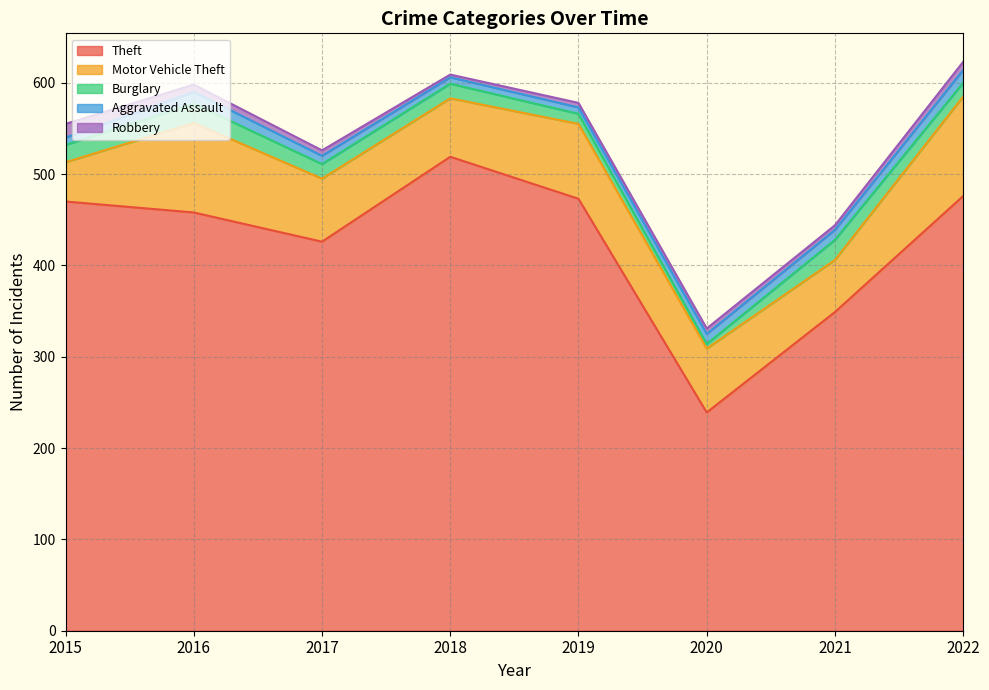

Which label corresponds to the largest value in the chart?

2018